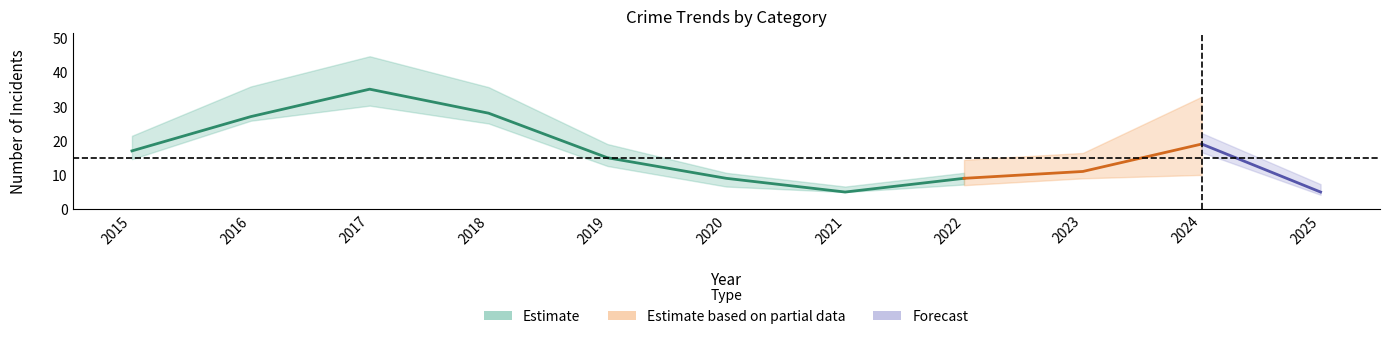

How many lines are shown in the chart?

5